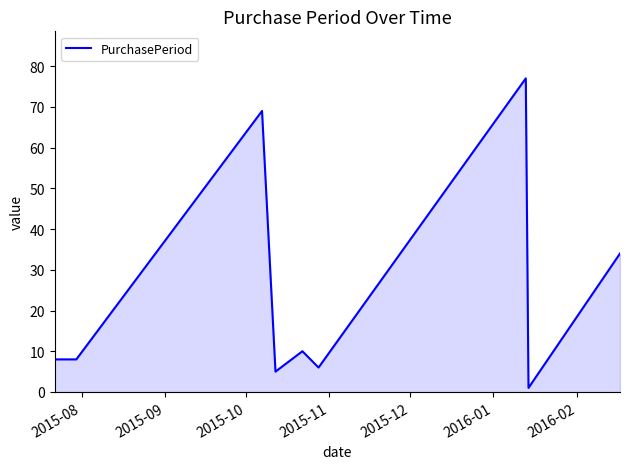

What is the difference between the maximum and minimum values?

76